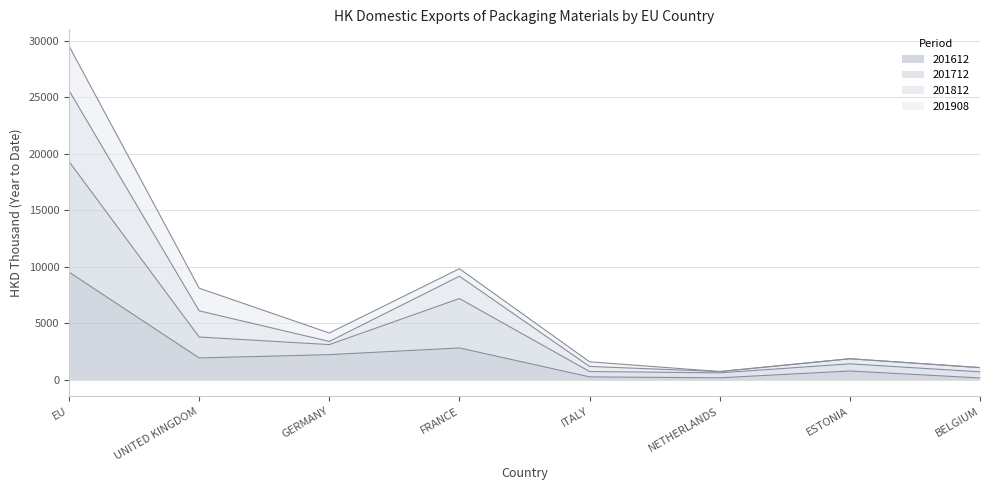

Where is the first local minimum for 201712?

GERMANY